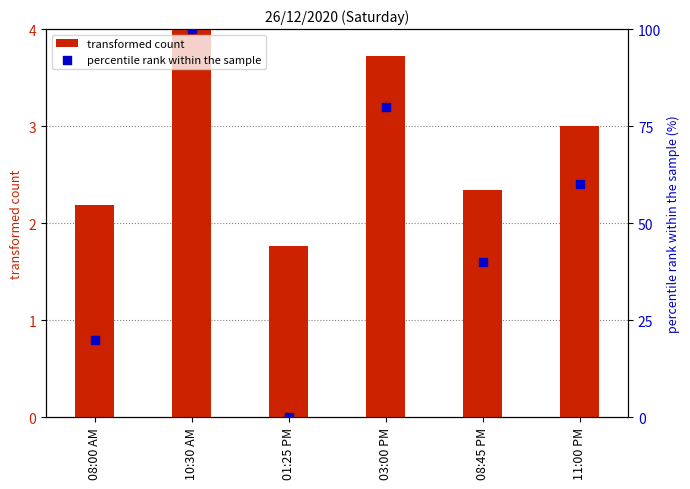

Which series has the largest Y range (max minus min)?

percentile rank within the sample